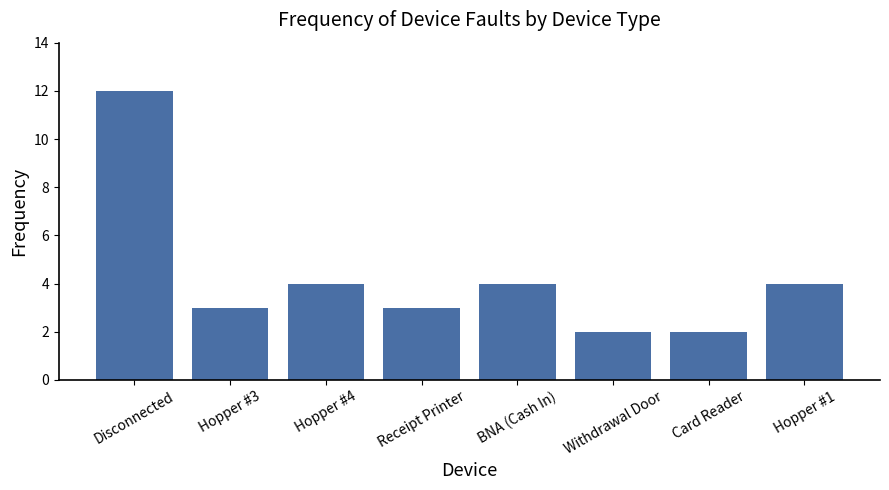

At which category does the chart reach its peak across all series?

Disconnected